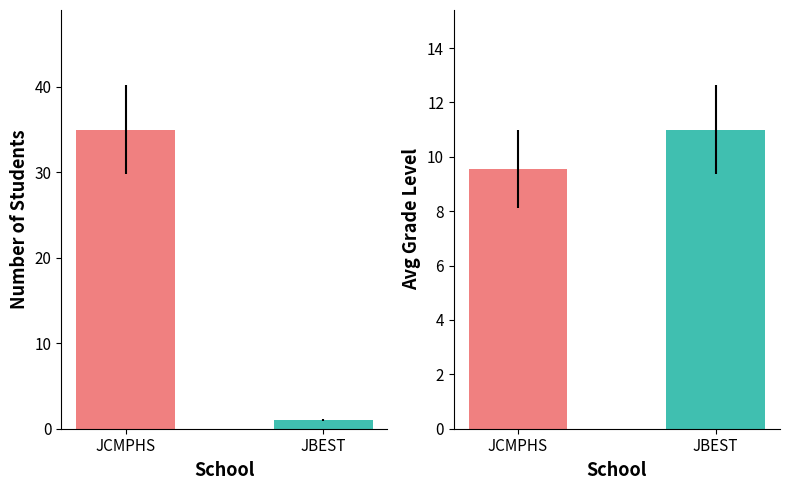

What is the difference between the highest and lowest values at JBEST?

10.0